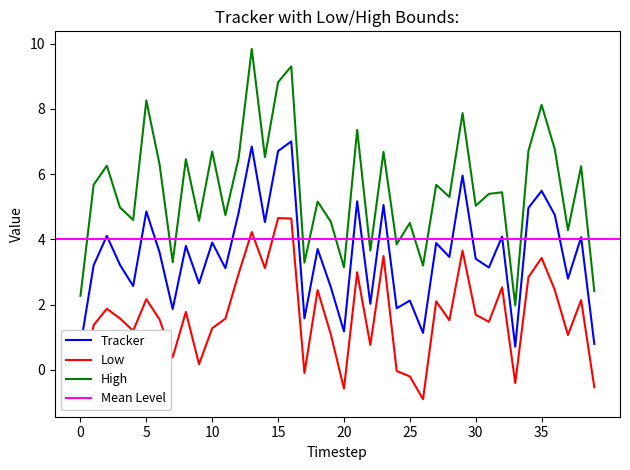

How many values in the Low series exceed 1?

29